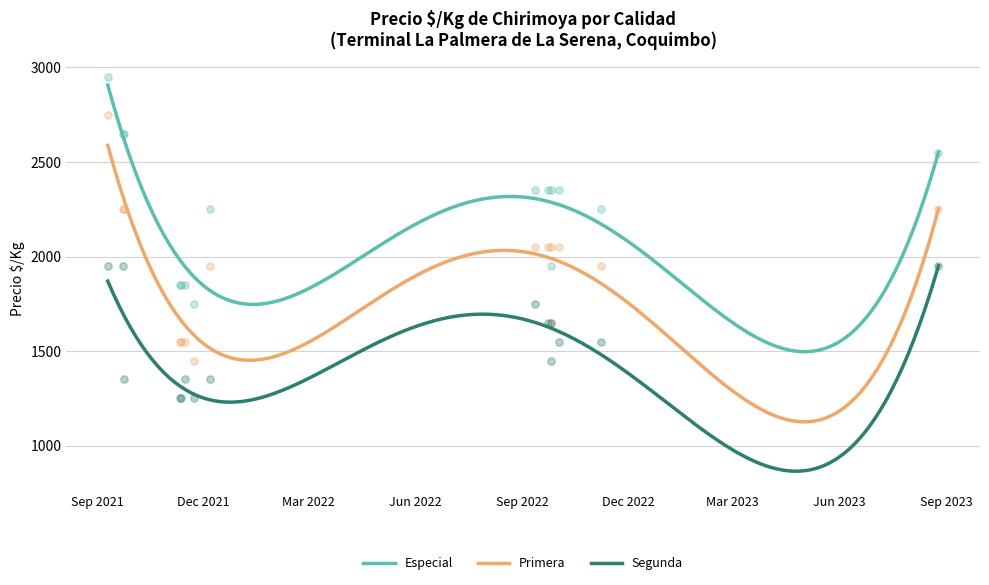

Which series has the widest spread of Y values?

Primera